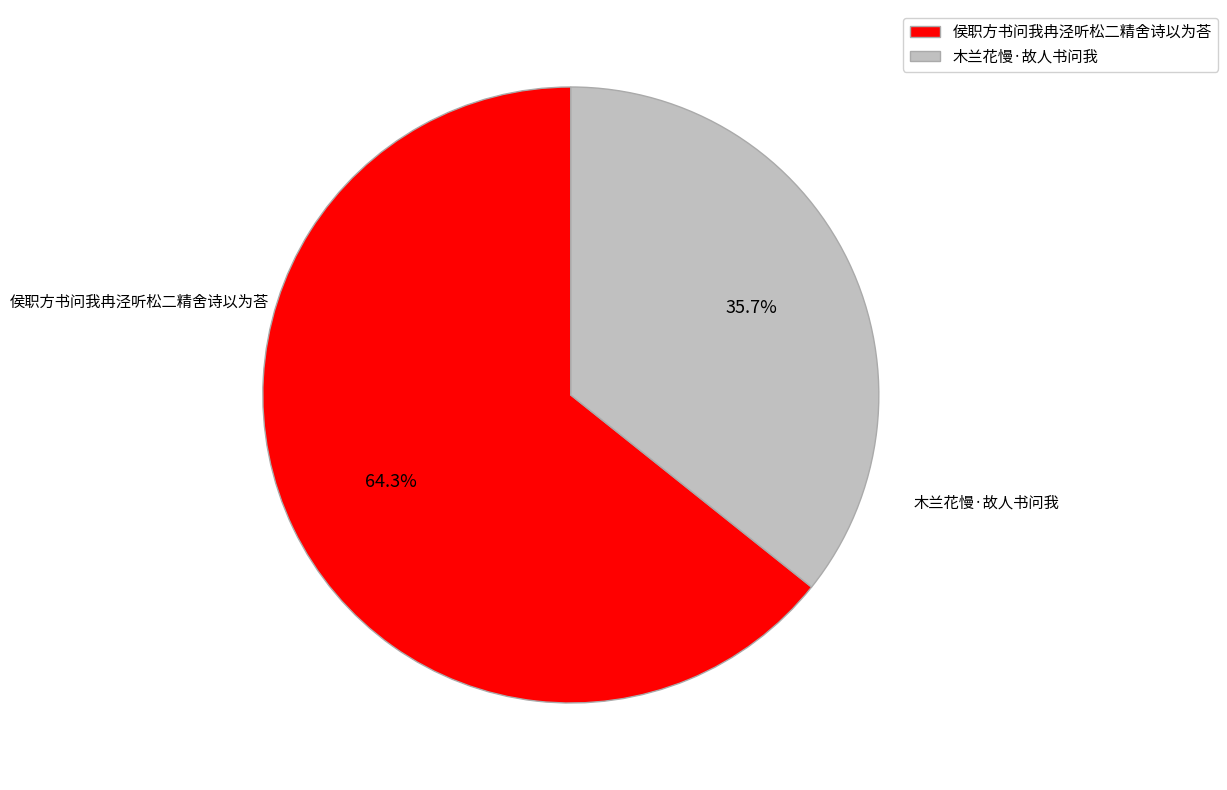

What percentage is the 侯职方书问我冉泾听松二精舍诗以为荅 slice, to the nearest percent?

64%